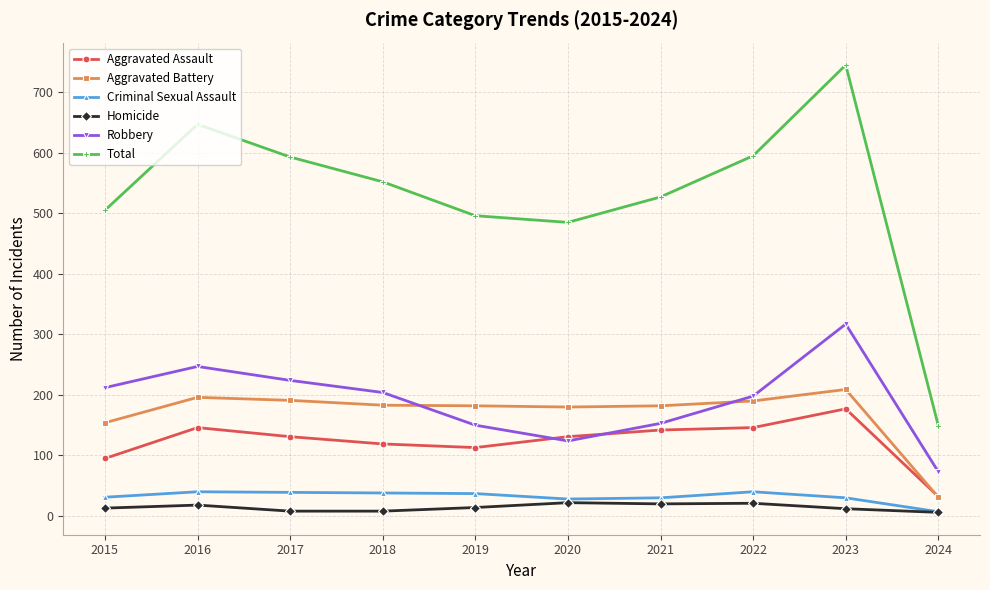

What is the difference between the highest and lowest values at 2020?

463